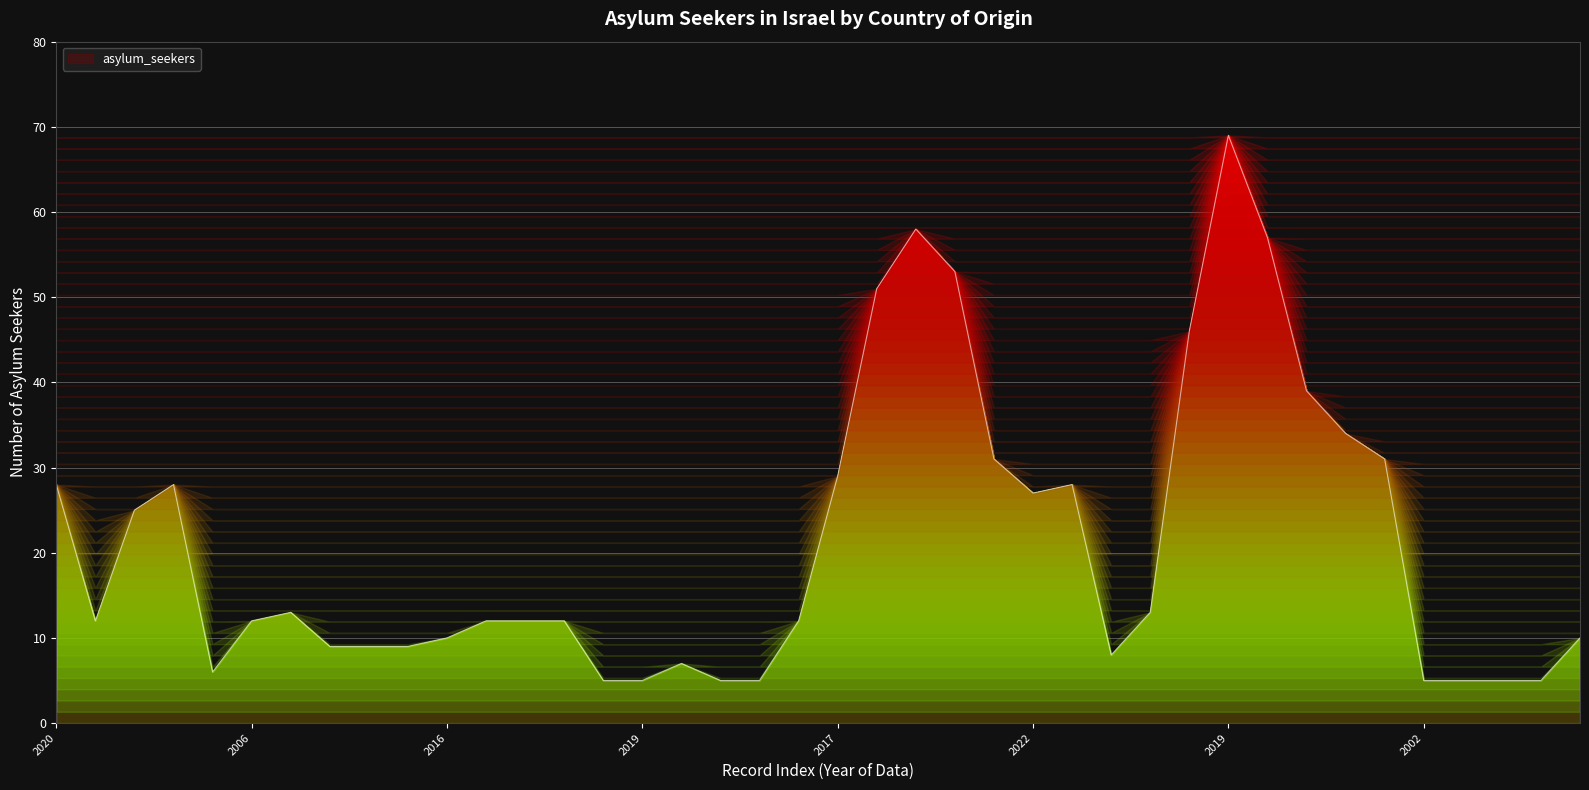

Reading left to right, extract all data points from this chart.

28	12	25	28	6	12	13	9	9	9	10	12	12	12	5	5	7	5	5	12	29	51	58	53	31	27	28	8	13	46	69	57	39	34	31	5	5	5	5	10